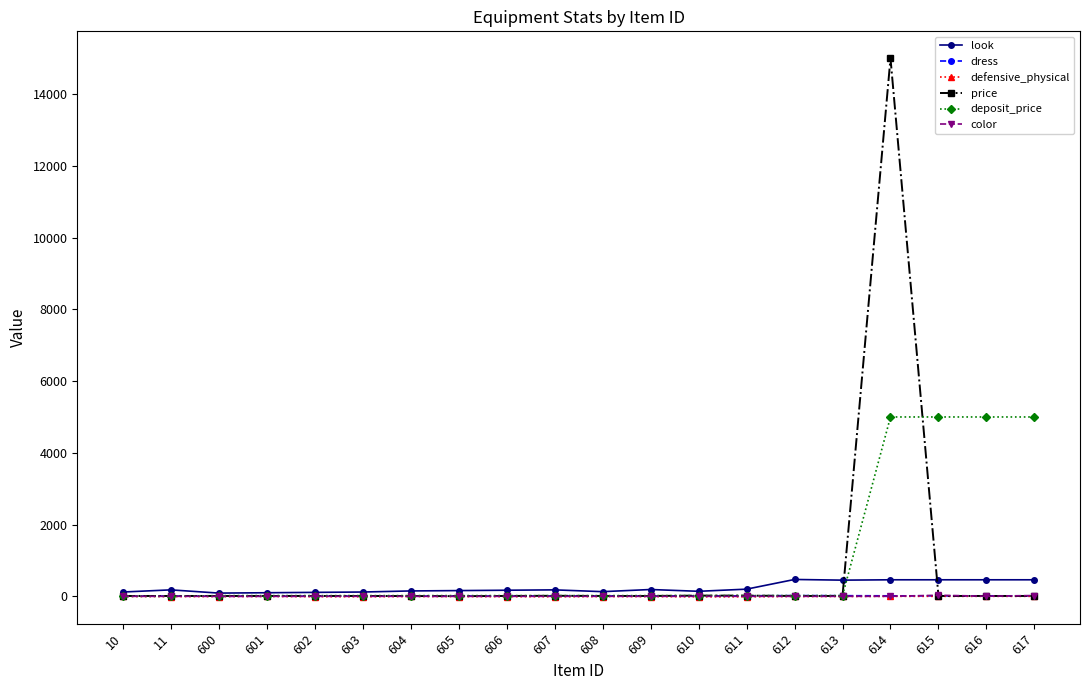

What is the greatest value displayed?

15000